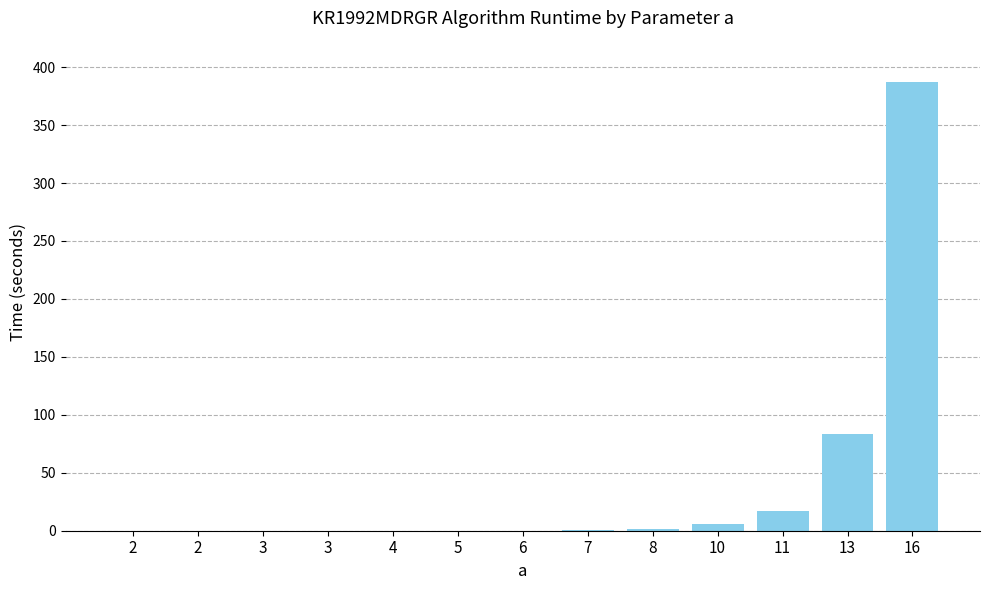

The value at 3 is 0.0. True or false?

True